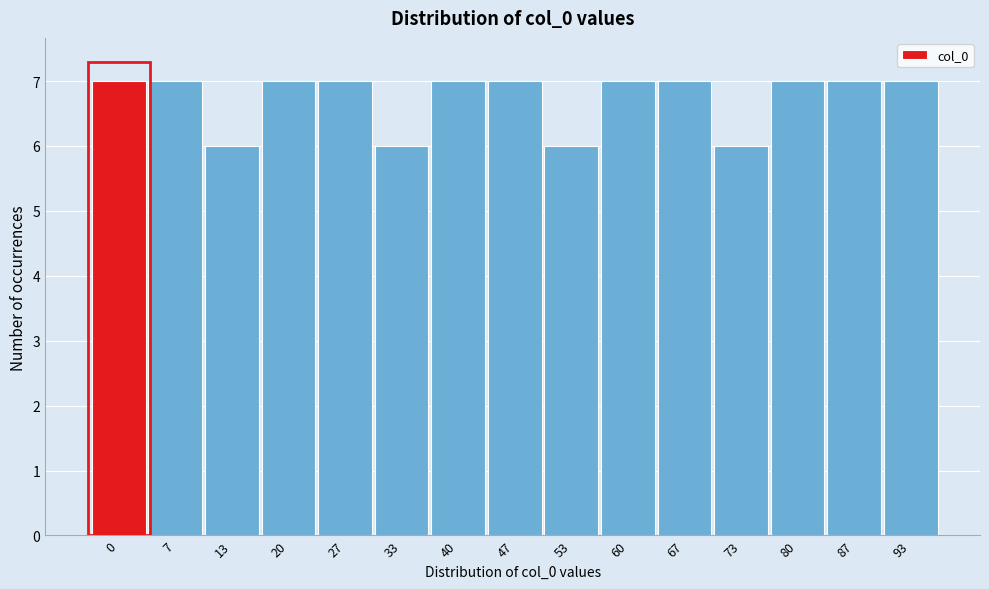

Reading left to right, list all the values displayed in this chart.

7	7	6	7	7	6	7	7	6	7	7	6	7	7	7